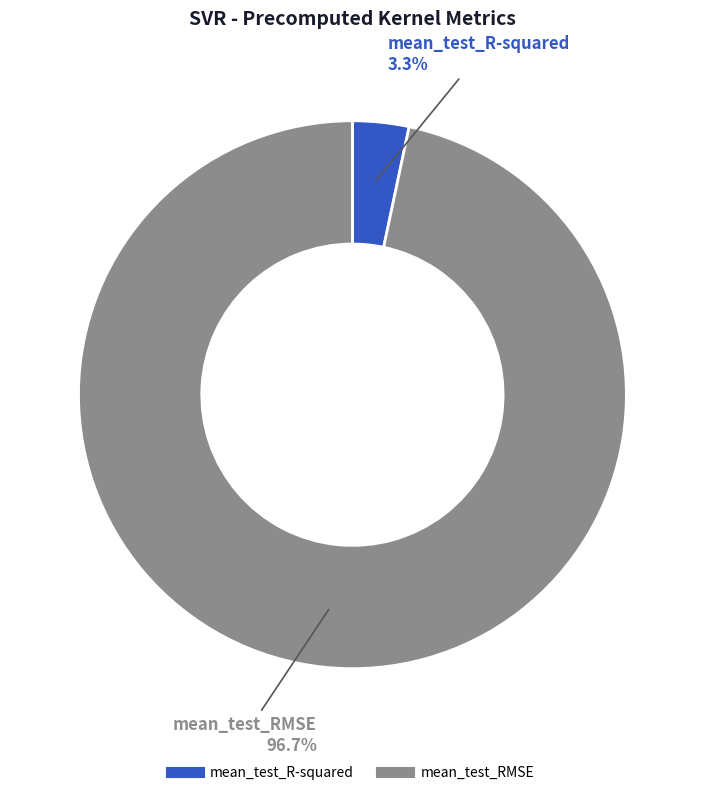

Count the number of slices in the pie.

2